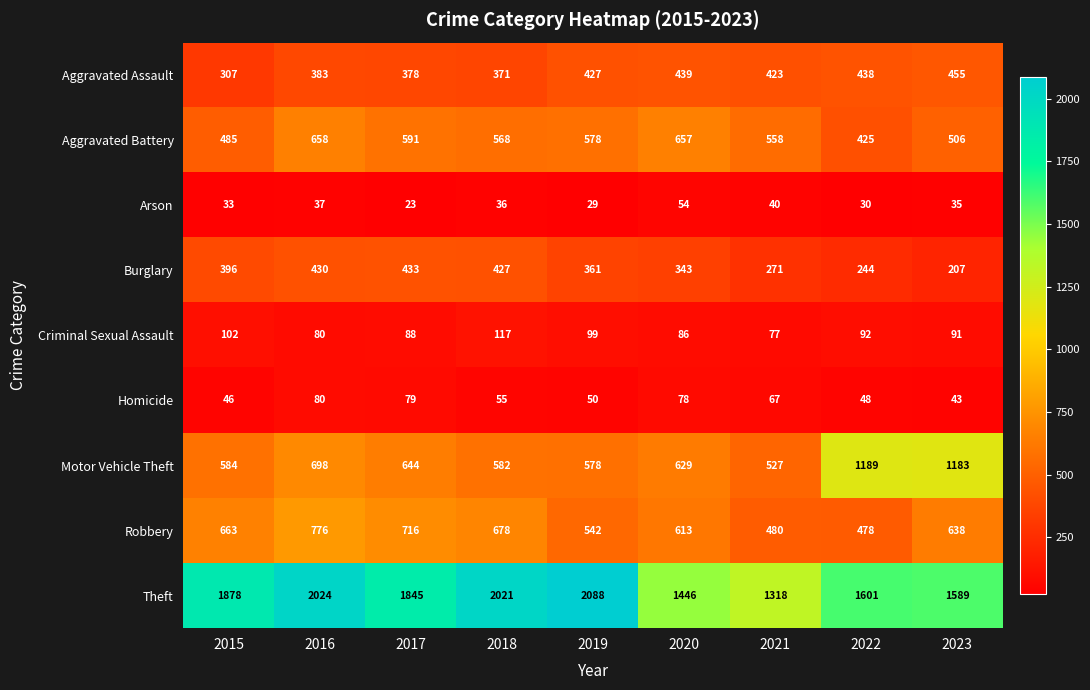

What is the difference between the maximum and second lowest values in the Robbery series?

296